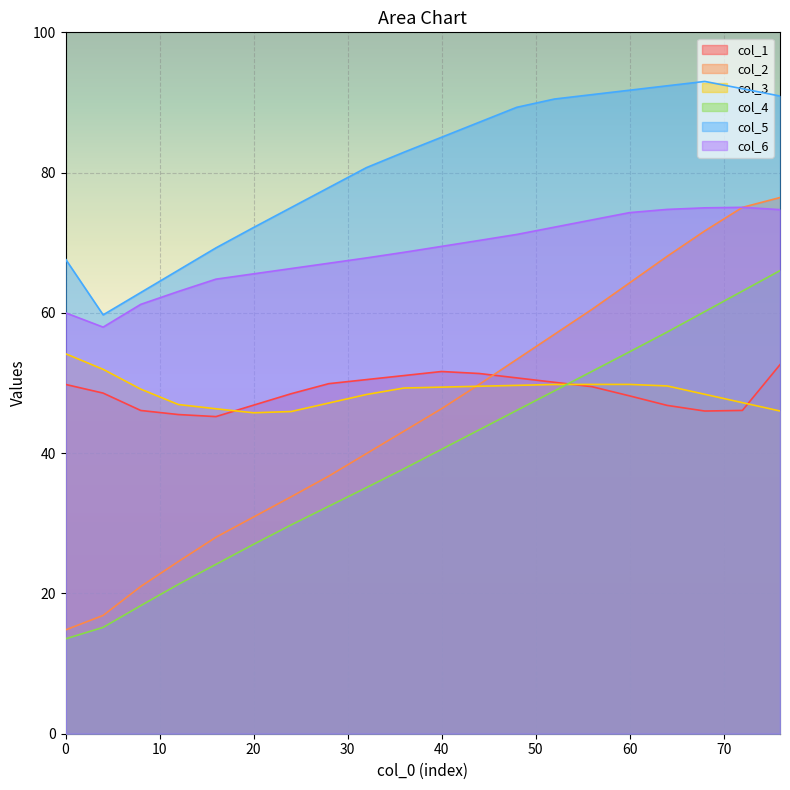

How many lines are shown in the chart?

6